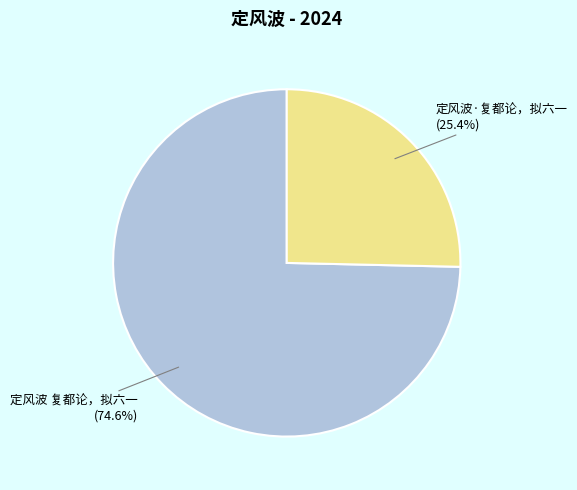

Approximately how many times larger is the value at 定风波·复都论，拟六一 compared to 定风波 复都论，拟六一?

0.3